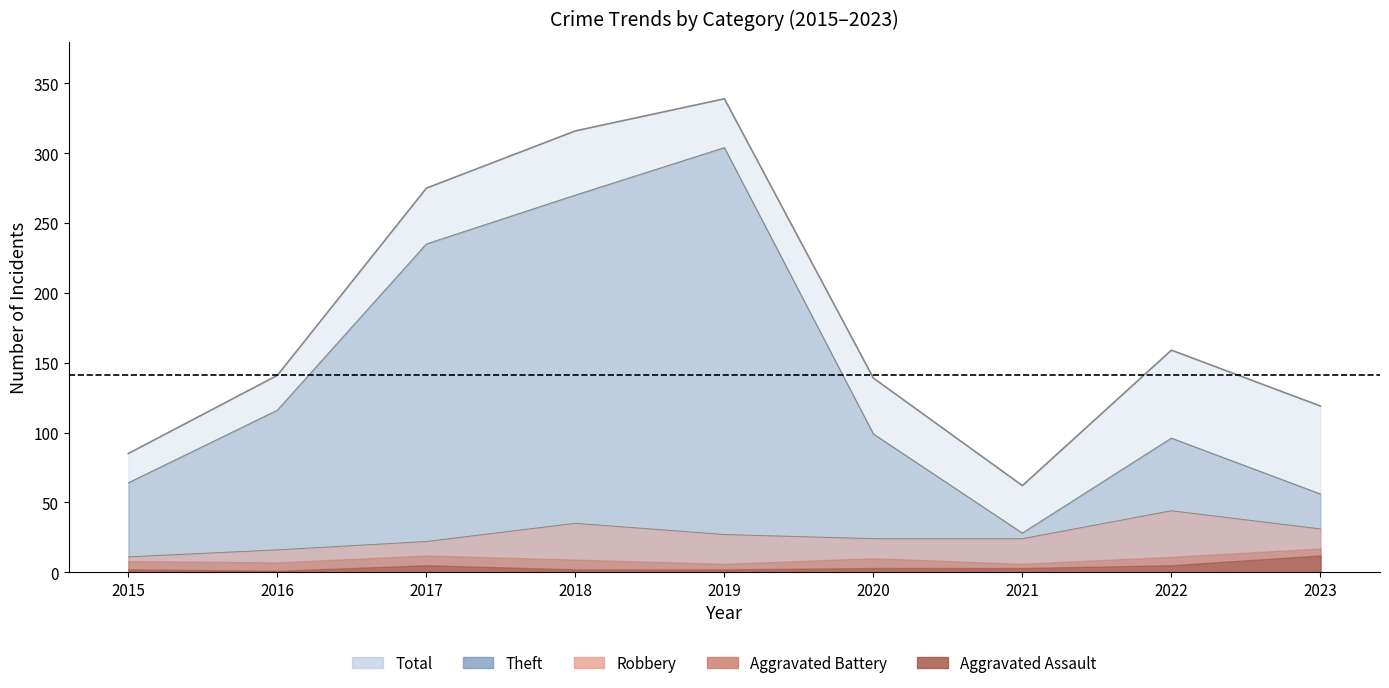

What is the value of the Total point at the 1st from the left?

85